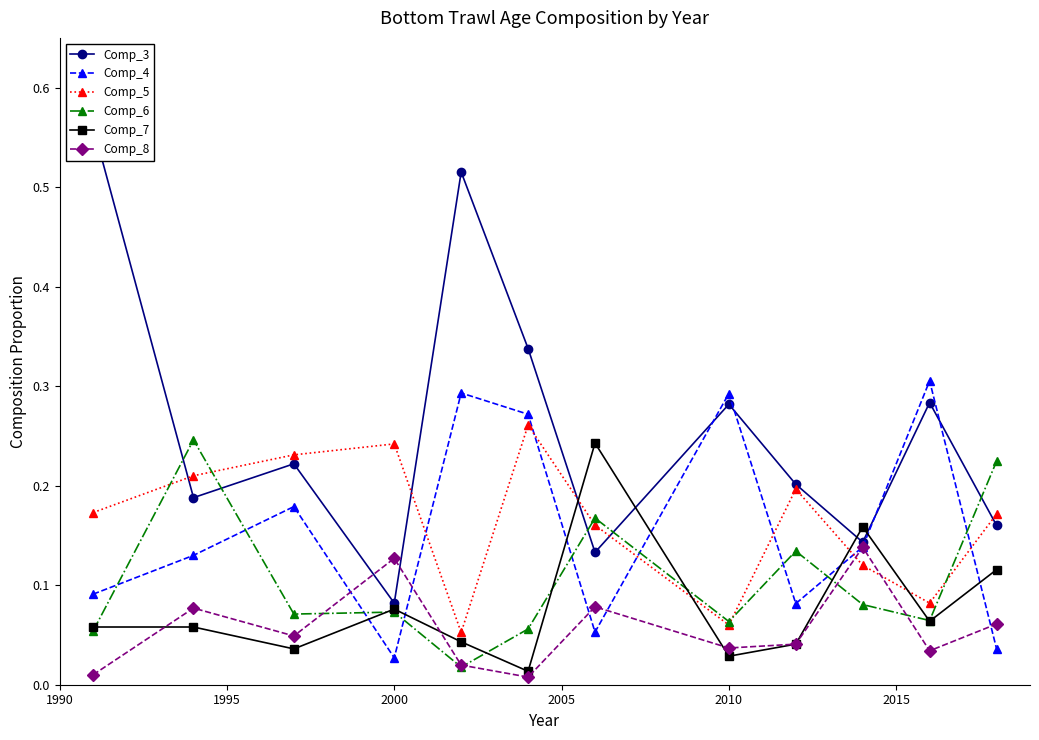

Count the Comp_5 values in the range 0 to 1.

12